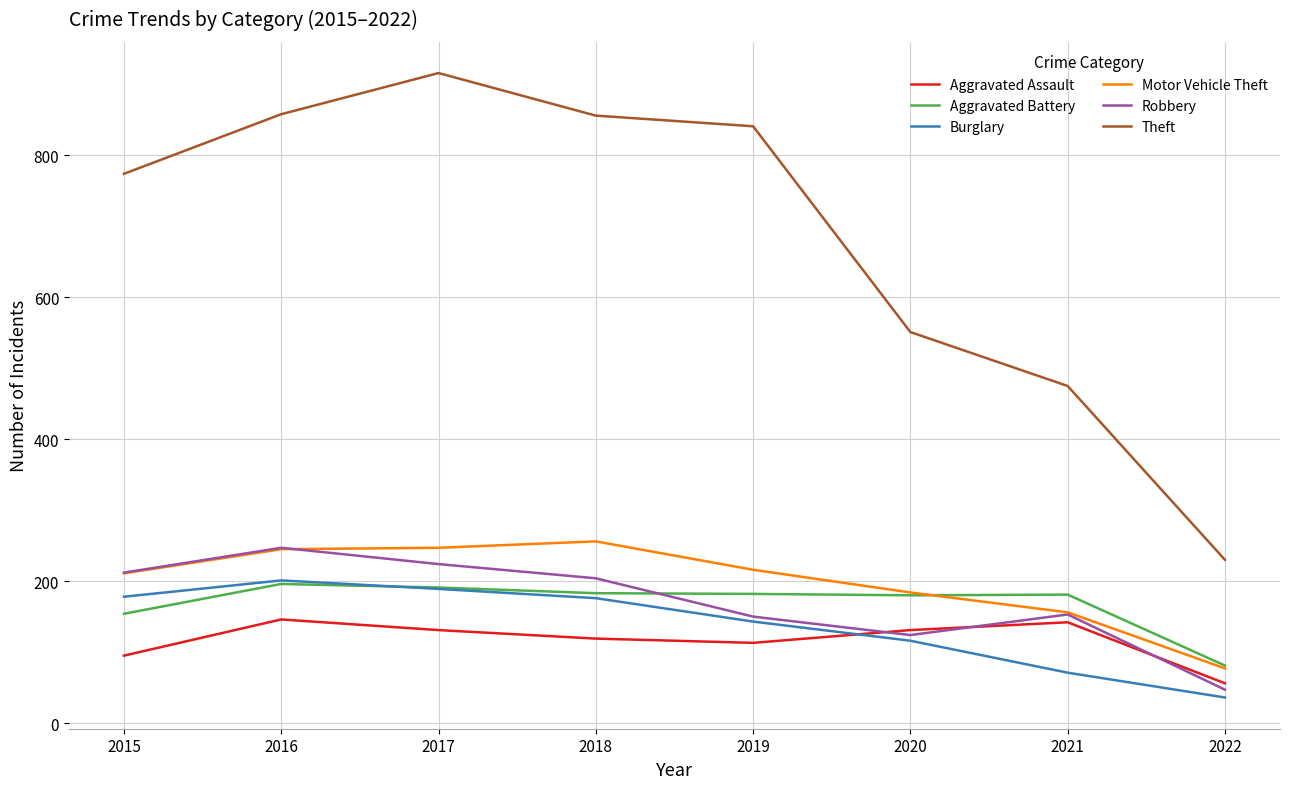

What are all the series names shown in the legend?

Aggravated Assault, Aggravated Battery, Burglary, Motor Vehicle Theft, Robbery, Theft